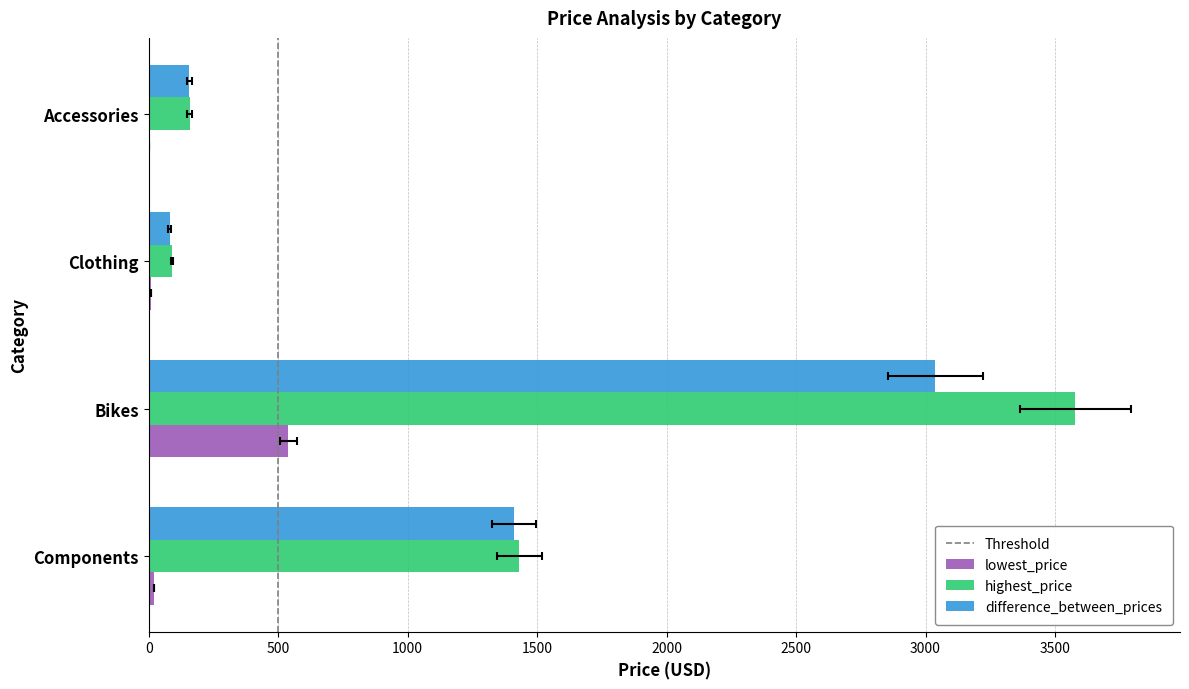

What is the total value across all series at Accessories?

318.0